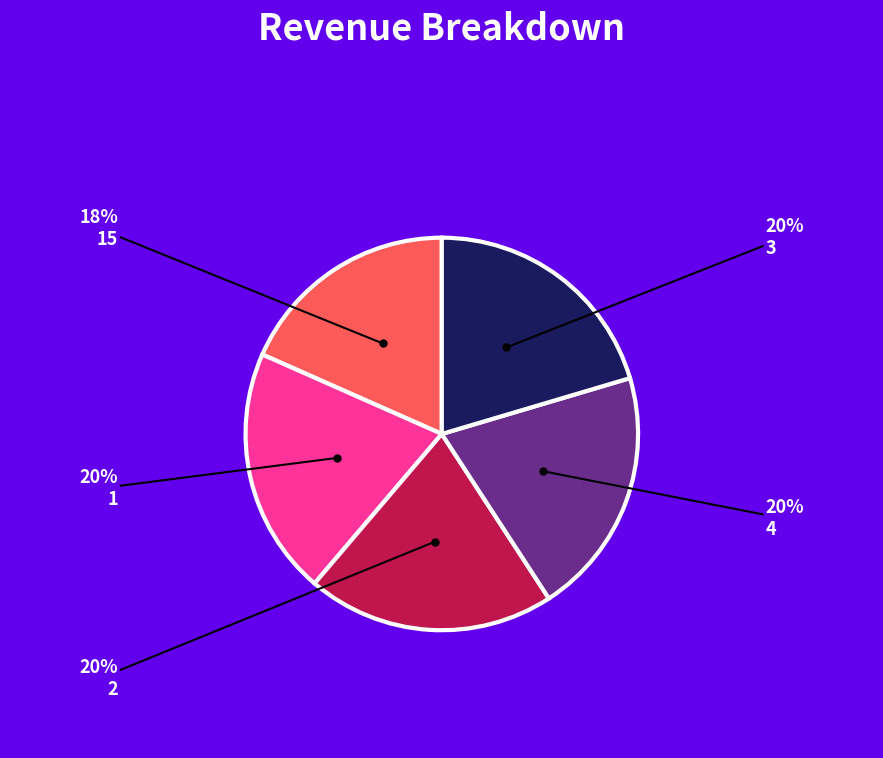

The 4 slice represents 20% of the pie. True or false?

True